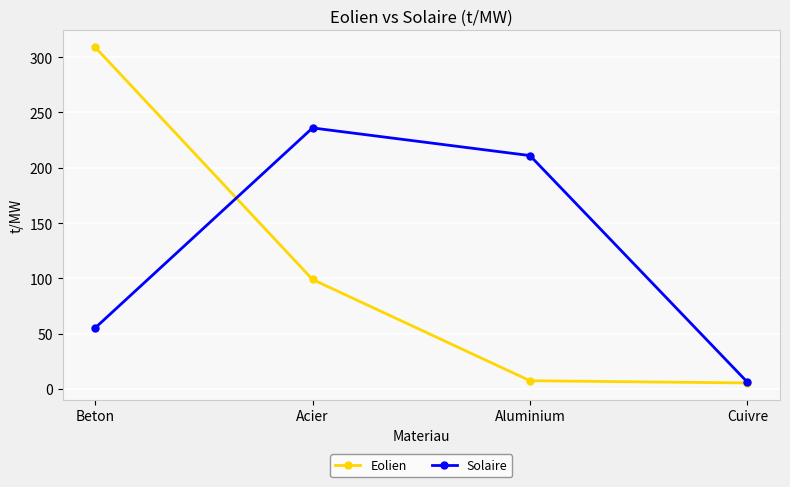

True or false: Eolien and Solaire cross at least once.

True